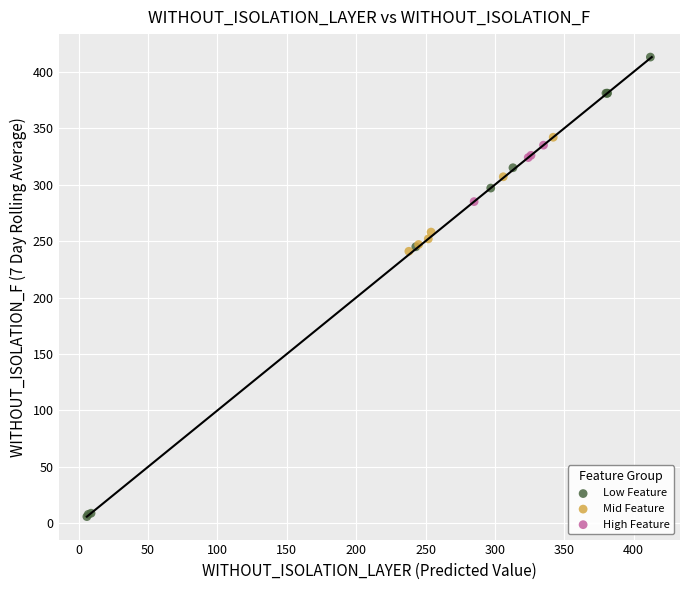

Which series has the largest Y range (max minus min)?

Low Feature